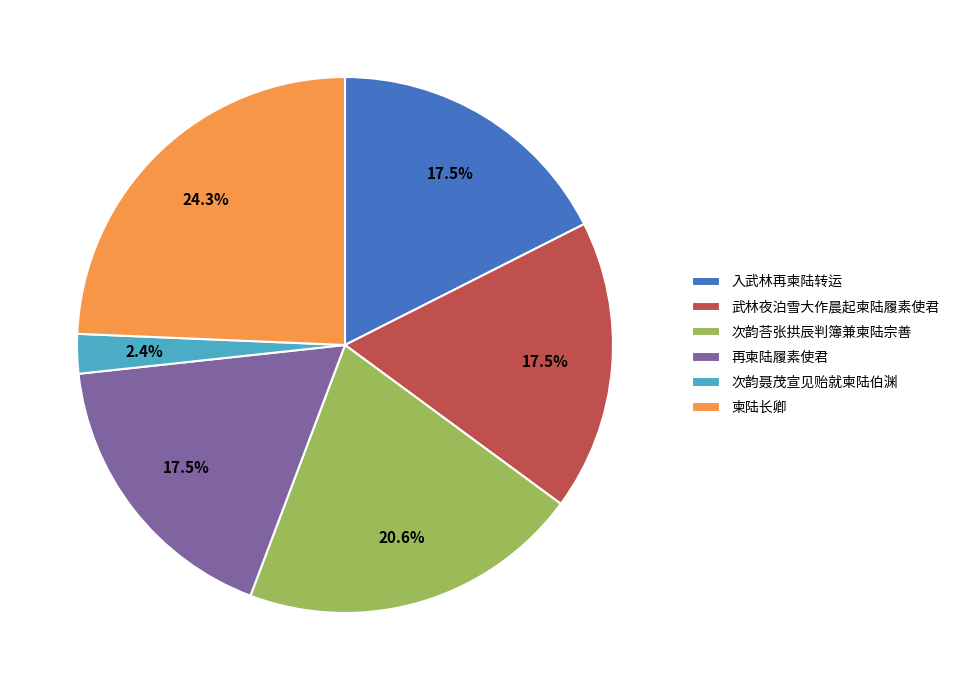

Which slice is the largest?

柬陆长卿